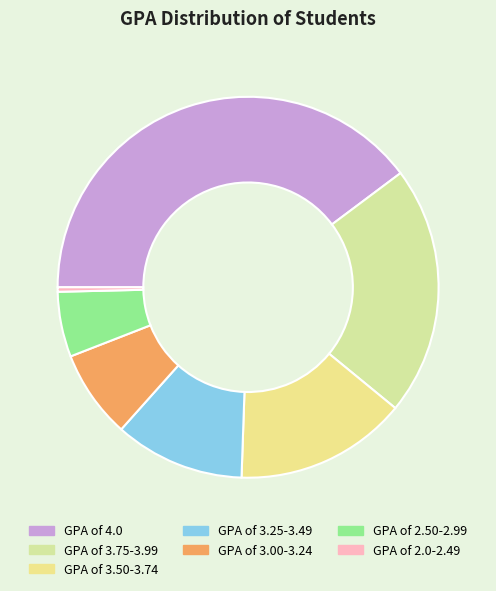

Does GPA of 2.50-2.99 account for over 50% of the chart?

No